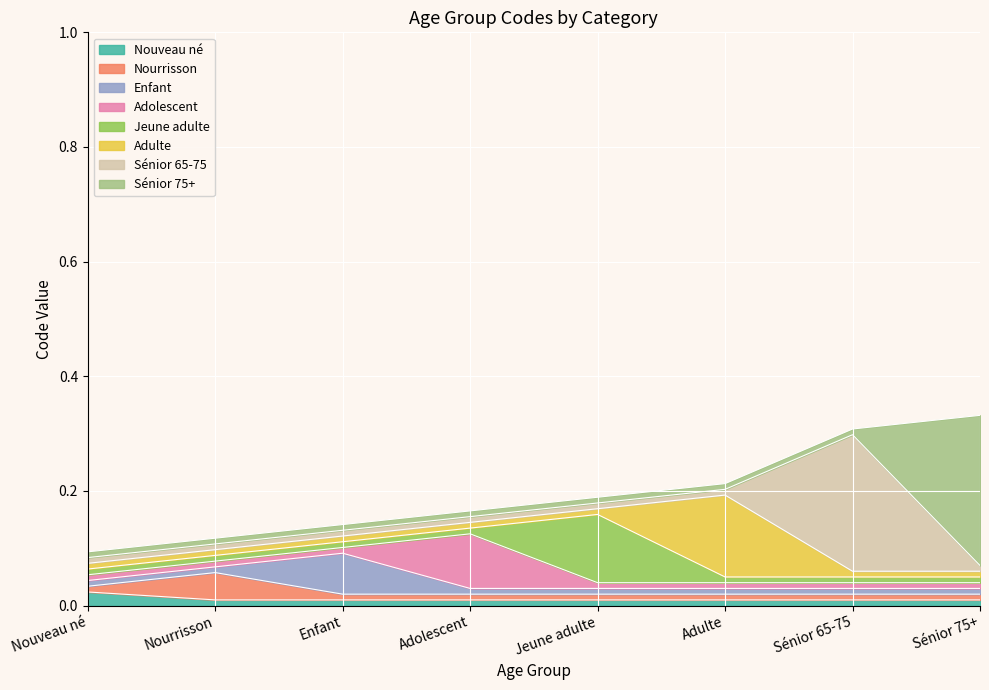

How many lines are shown in the chart?

8